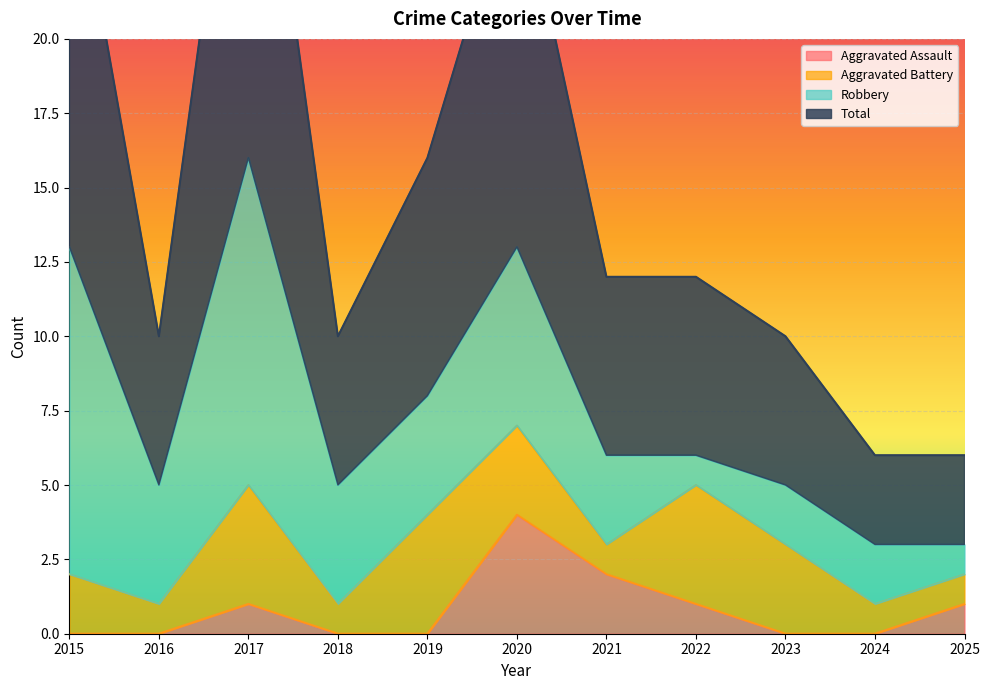

What is the highest value of the Aggravated Assault series?

4